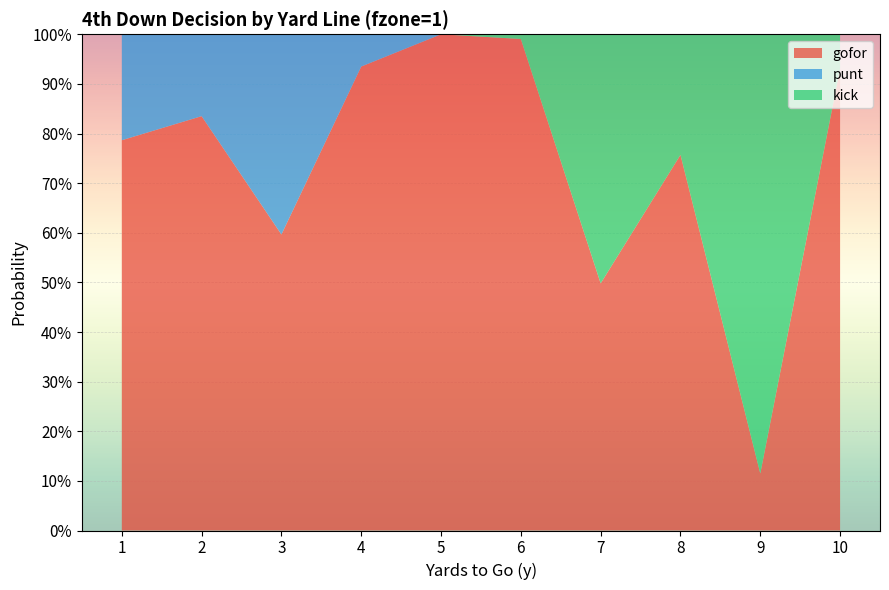

Reading left to right, transcribe all the data shown in this chart.

gofor: 0.8	0.8	0.6	0.9	1.0	1.0	0.5	0.8	0.1	0.9
punt: 0.2	0.2	0.4	0.1	0.0	0.0	0.0	0.0	0.0	0.0
kick: 0.0	0.0	0.0	0.0	0.0	0.0	0.5	0.2	0.9	0.1